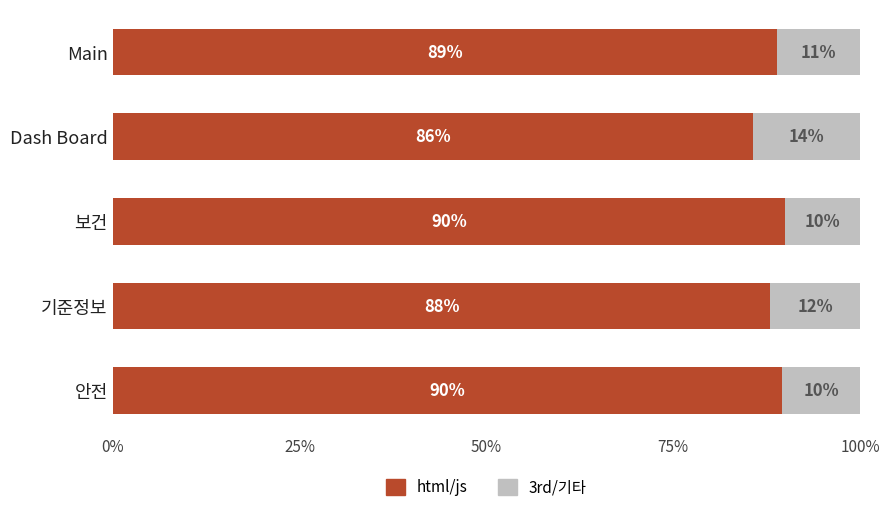

What is the highest value of the html/js series?

90.0